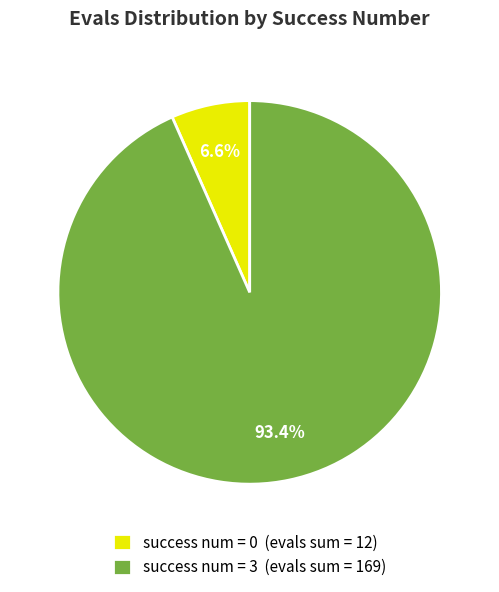

How many slices are in this pie chart?

2